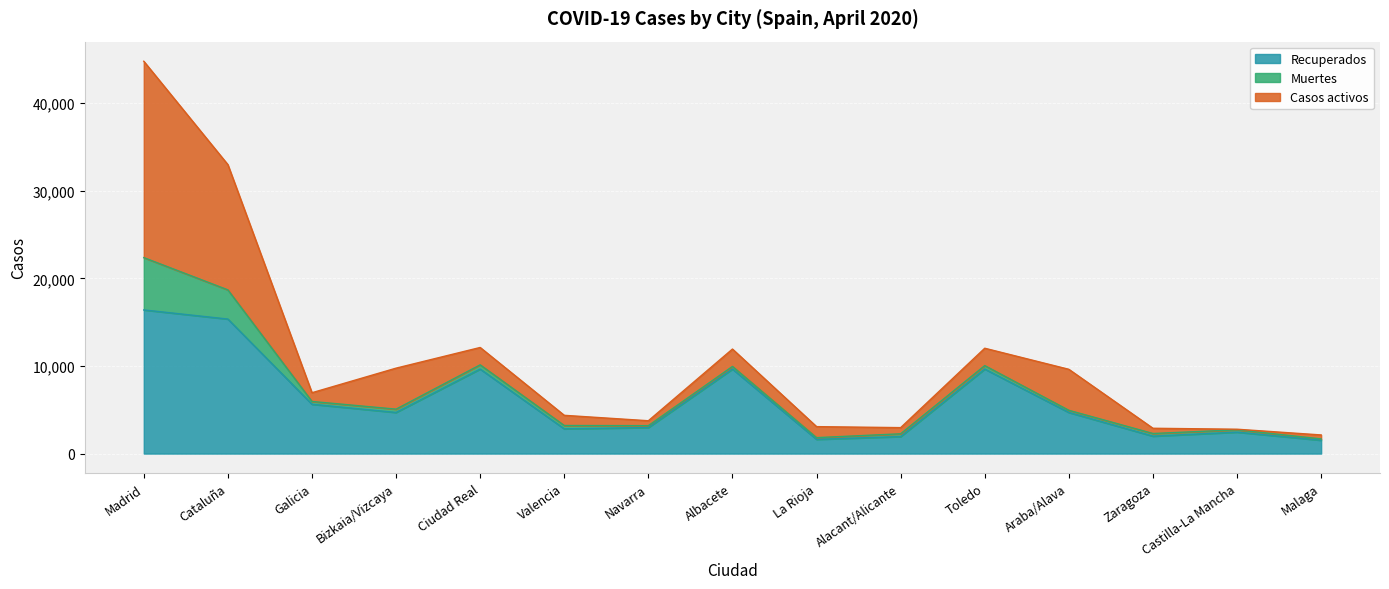

At which label is Casos activos closest to 11242?

Cataluña